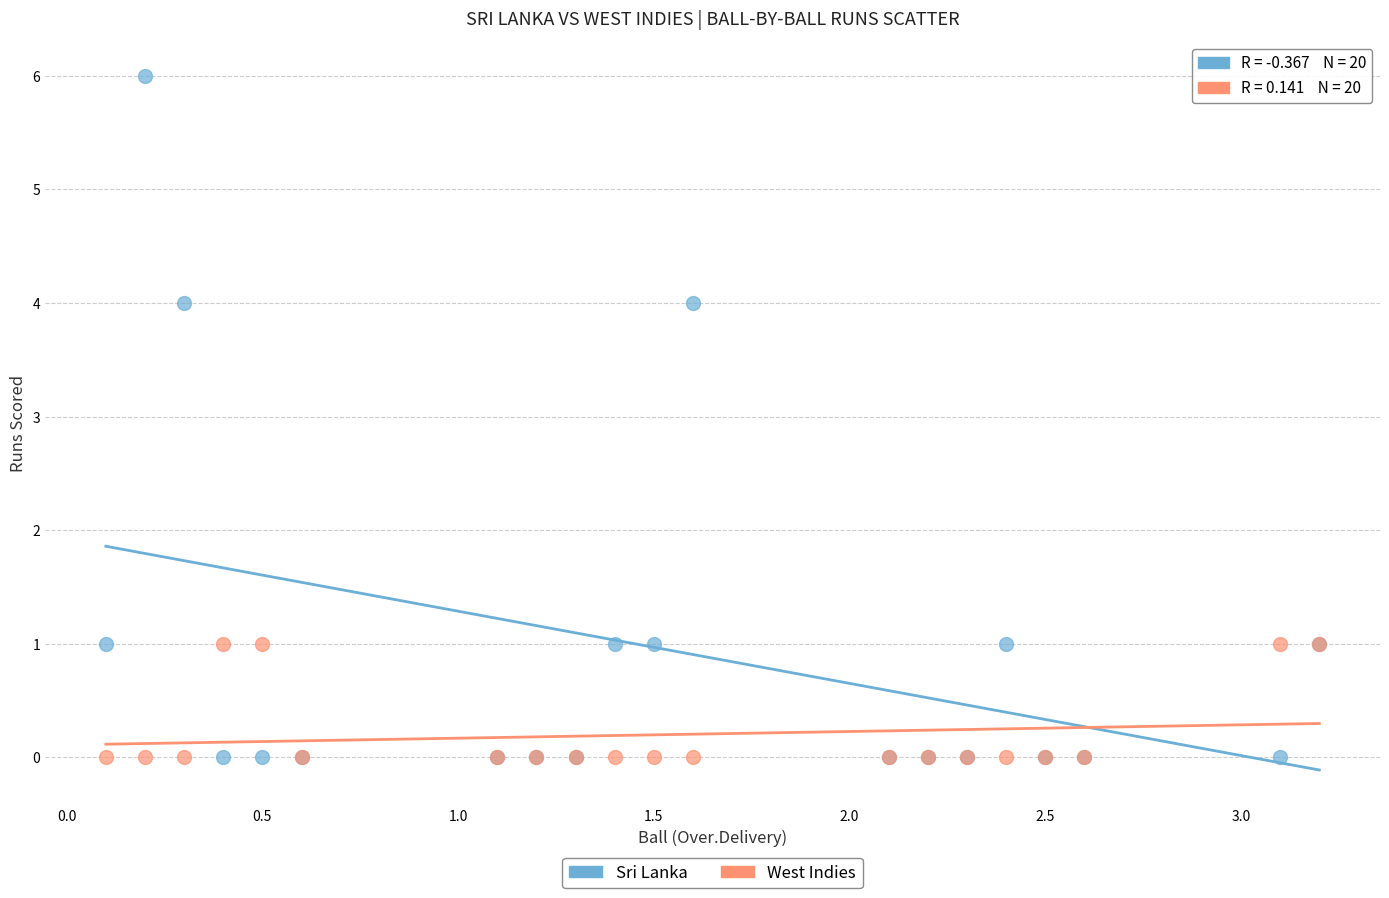

What are all the series names shown in the legend?

Sri Lanka, West Indies